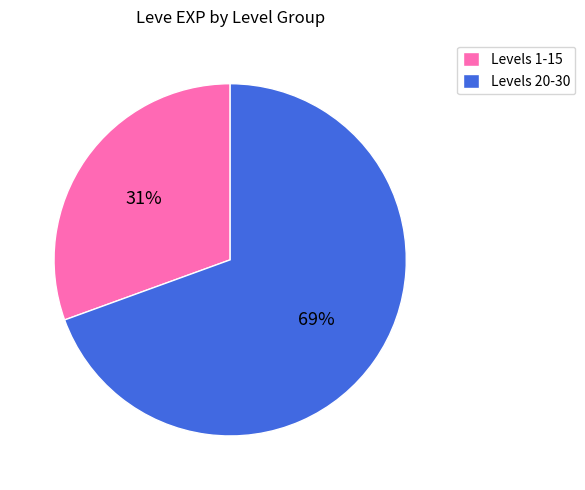

Which category has the smallest portion of the pie?

Levels 1-15